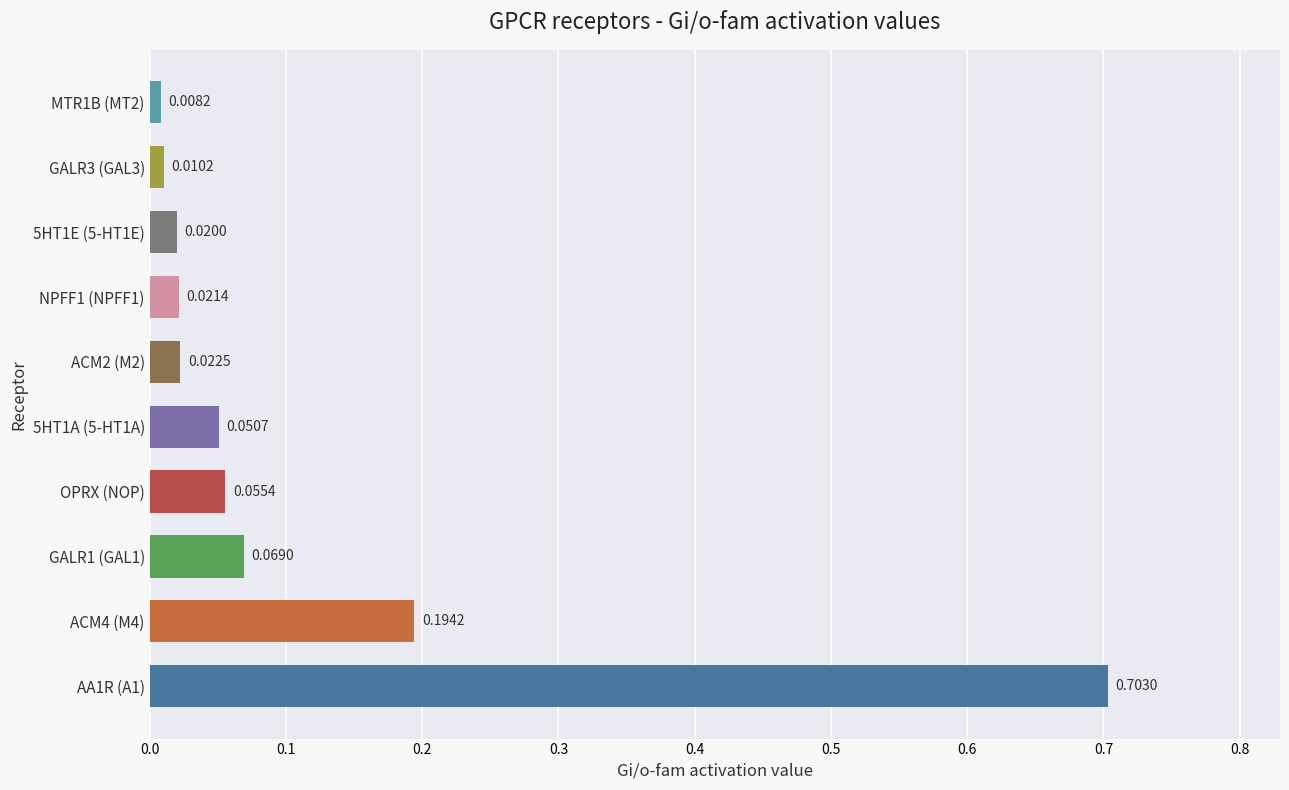

What is the change in value from AA1R (A1) to NPFF1 (NPFF1)?

-0.7